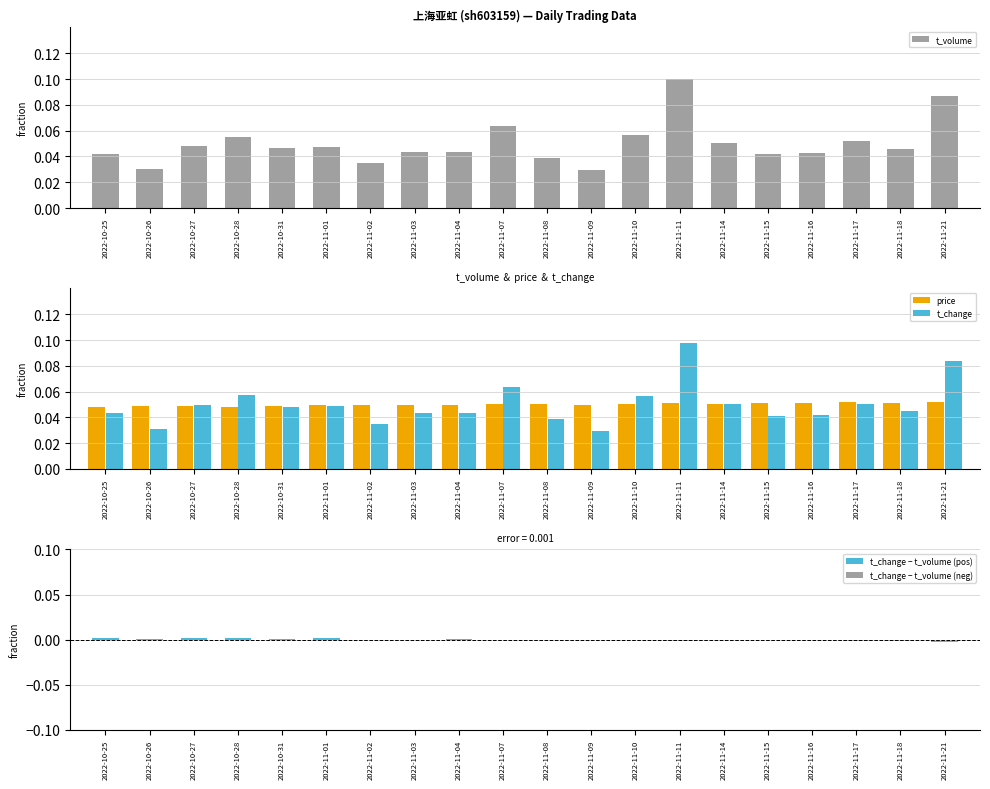

Reading right to left, what are all the values shown in this chart?

t_volume: 2022-11-21=0.1	2022-11-18=0.0	2022-11-17=0.1	2022-11-16=0.0	2022-11-15=0.0	2022-11-14=0.1	2022-11-11=0.1	2022-11-10=0.1	2022-11-09=0.0	2022-11-08=0.0	2022-11-07=0.1	2022-11-04=0.0	2022-11-03=0.0	2022-11-02=0.0	2022-11-01=0.0	2022-10-31=0.0	2022-10-28=0.1	2022-10-27=0.0	2022-10-26=0.0	2022-10-25=0.0
price: 2022-11-21=0.1	2022-11-18=0.1	2022-11-17=0.1	2022-11-16=0.1	2022-11-15=0.1	2022-11-14=0.1	2022-11-11=0.1	2022-11-10=0.1	2022-11-09=0.0	2022-11-08=0.1	2022-11-07=0.1	2022-11-04=0.0	2022-11-03=0.0	2022-11-02=0.0	2022-11-01=0.0	2022-10-31=0.0	2022-10-28=0.0	2022-10-27=0.0	2022-10-26=0.0	2022-10-25=0.0
t_change: 2022-11-21=0.1	2022-11-18=0.0	2022-11-17=0.1	2022-11-16=0.0	2022-11-15=0.0	2022-11-14=0.1	2022-11-11=0.1	2022-11-10=0.1	2022-11-09=0.0	2022-11-08=0.0	2022-11-07=0.1	2022-11-04=0.0	2022-11-03=0.0	2022-11-02=0.0	2022-11-01=0.0	2022-10-31=0.0	2022-10-28=0.1	2022-10-27=0.0	2022-10-26=0.0	2022-10-25=0.0